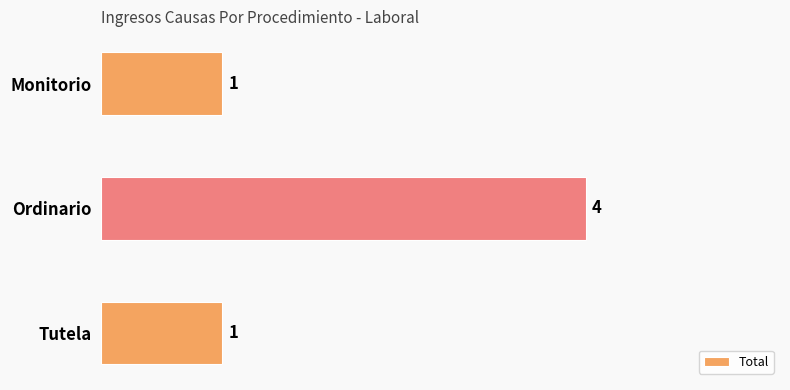

True or false: the data shows 1 at Tutela.

True